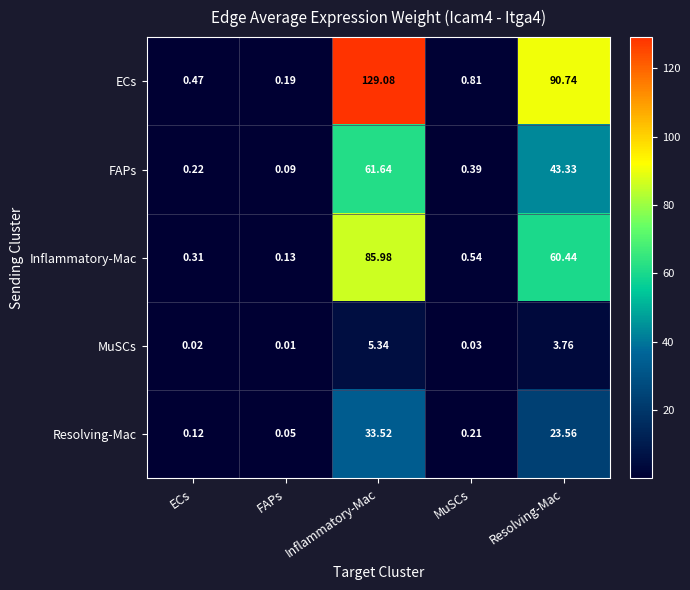

Which series changed the most between FAPs and Resolving-Mac?

ECs